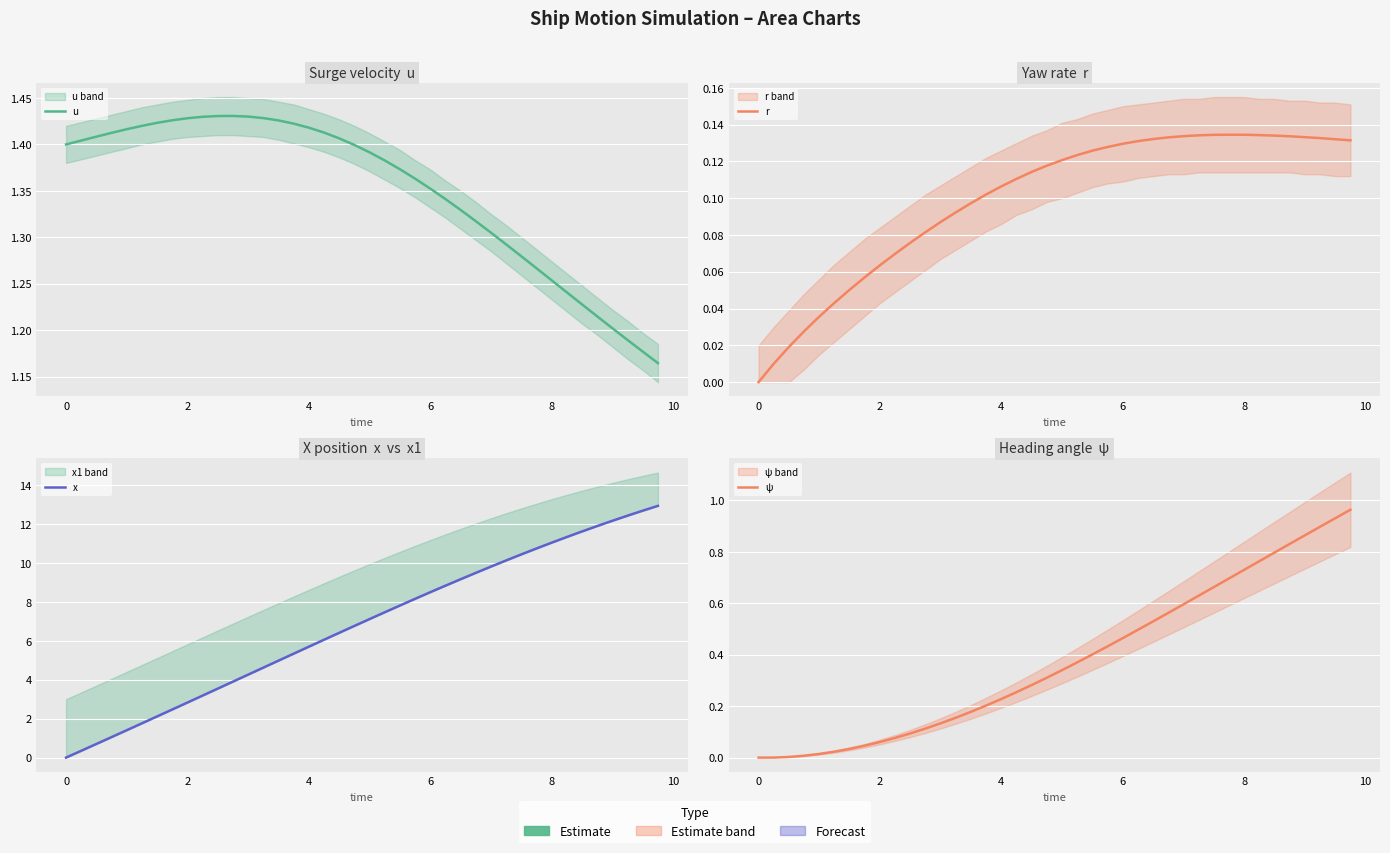

How many series are shown in this chart?

4